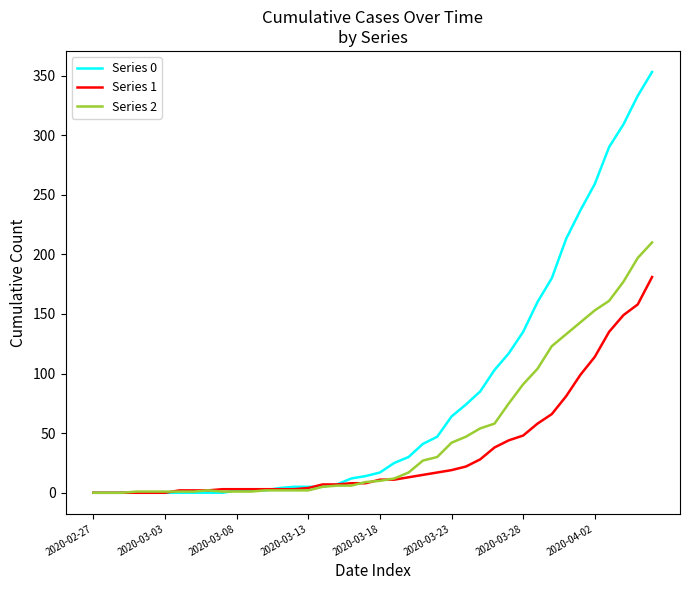

Which series has the largest range (max minus min)?

Series 0